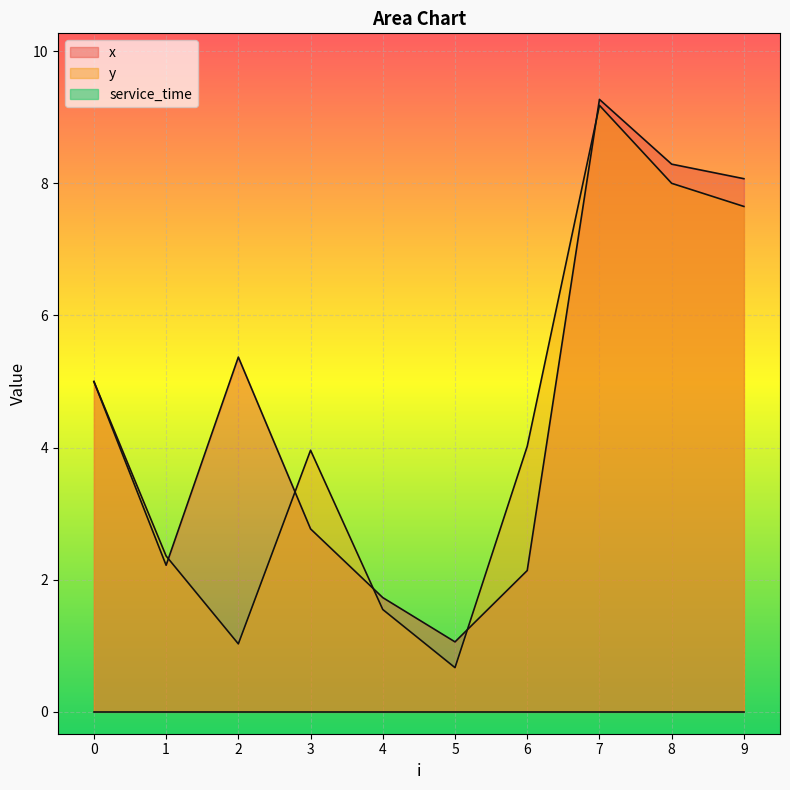

How many times do y and x cross each other?

5